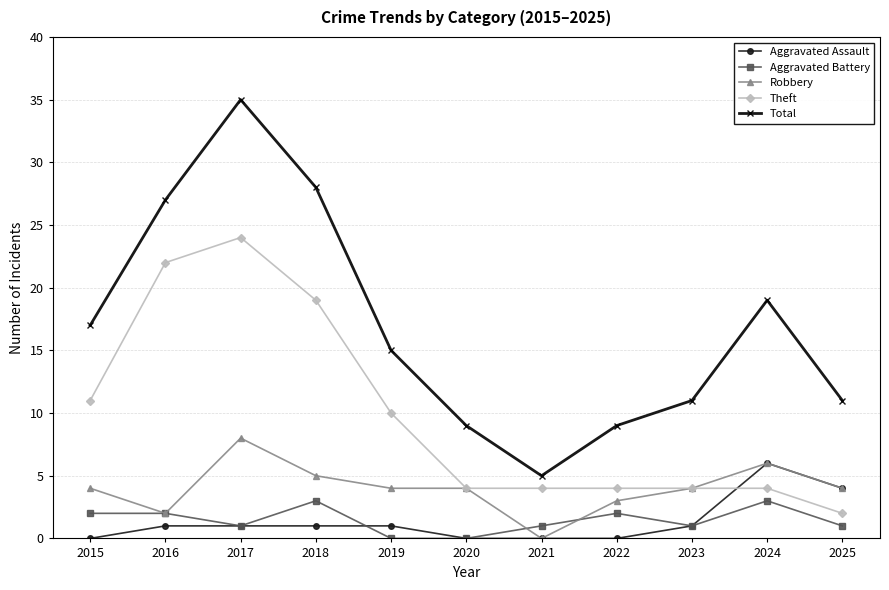

What are all the series names shown in the legend?

Aggravated Assault, Aggravated Battery, Robbery, Theft, Total